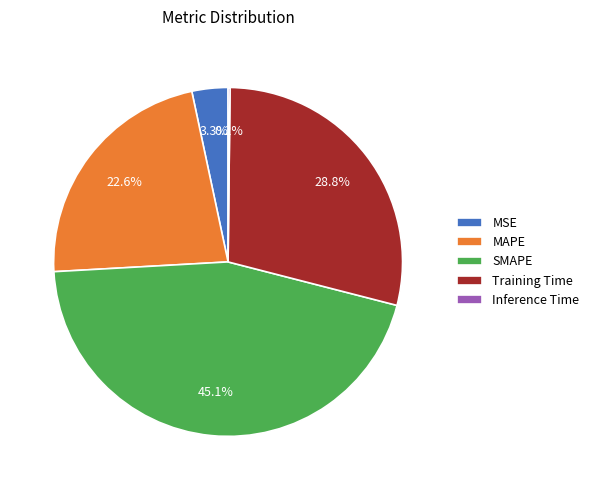

Do Training Time and MSE together represent more than half of the pie?

No